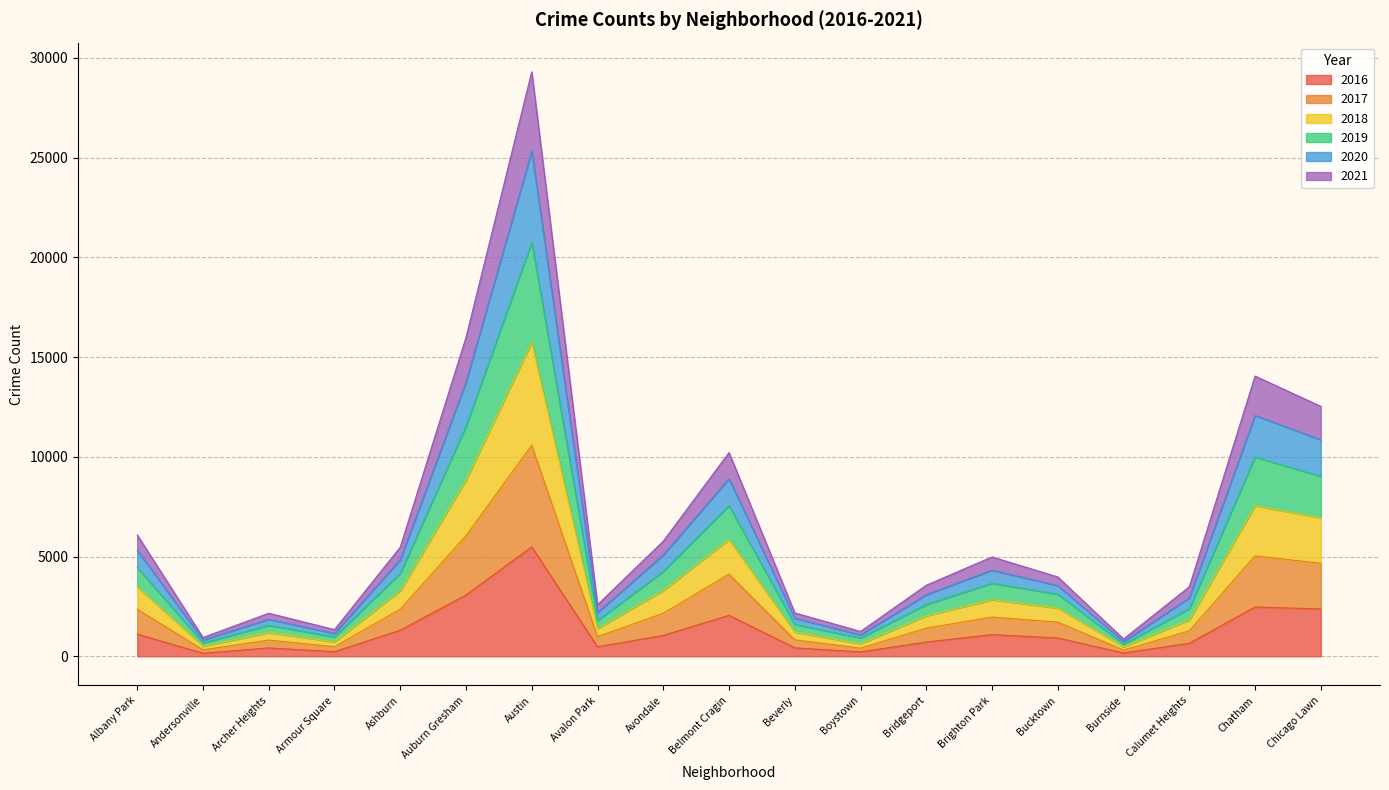

At which category is the sum across all series the highest?

Austin